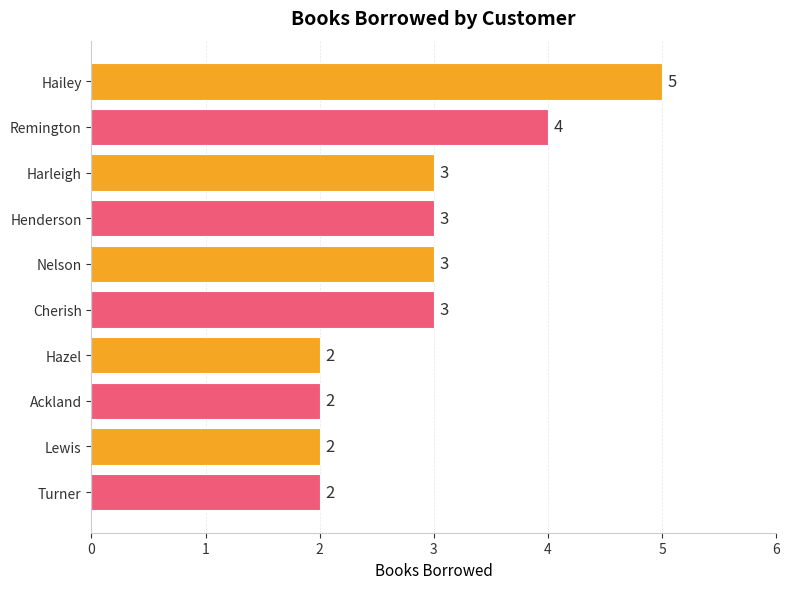

What is the sum of all values?

29